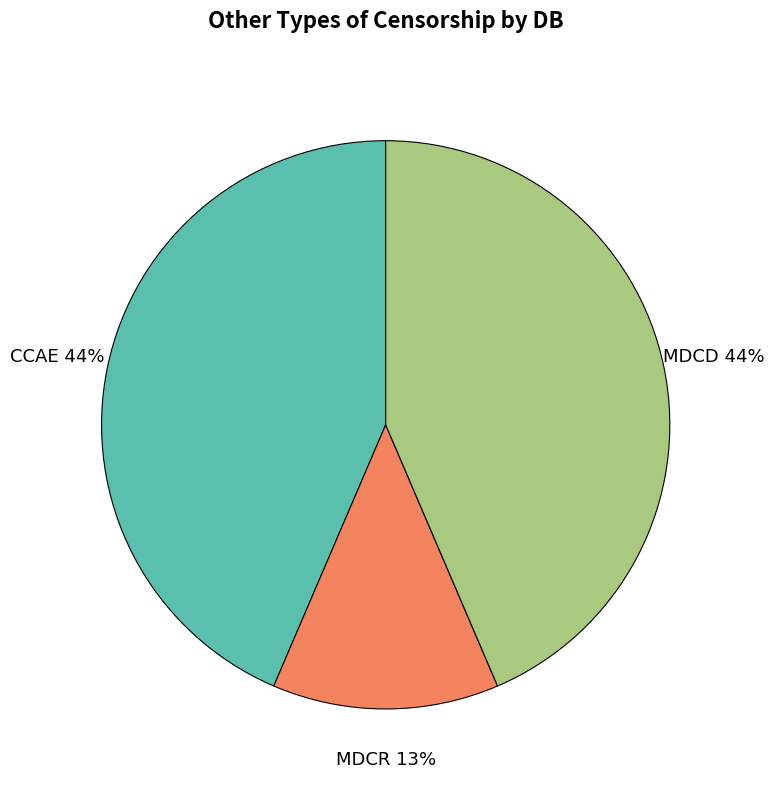

What is the ratio of the value at CCAE to the value at MDCD?

1.0